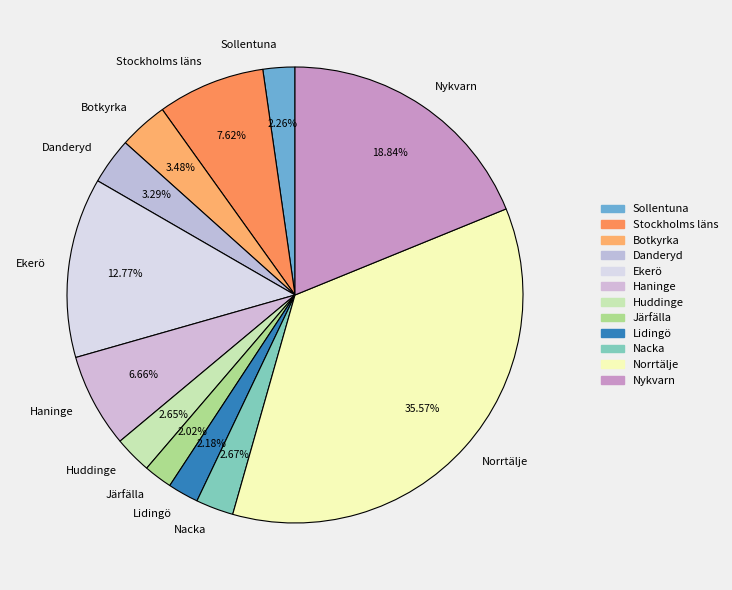

Do Stockholms läns and Sollentuna together represent more than half of the pie?

No